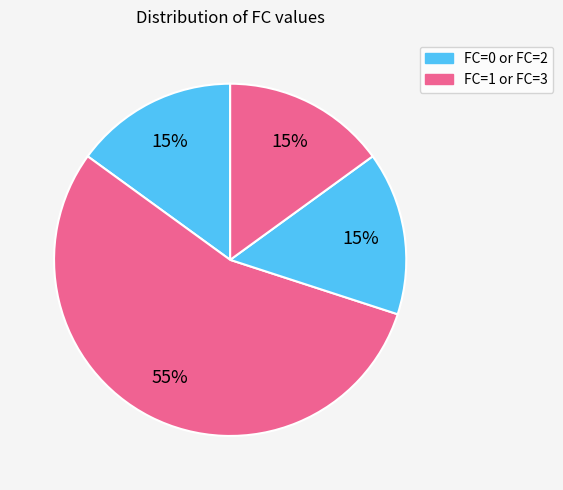

How many segments does this pie chart have?

4